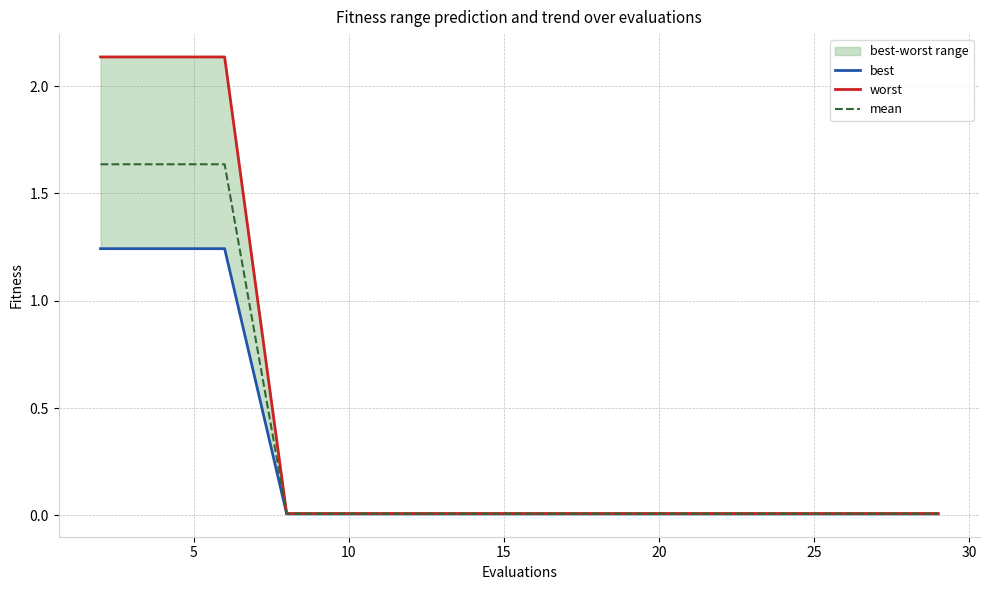

Where is mean nearest to the value 0?

15